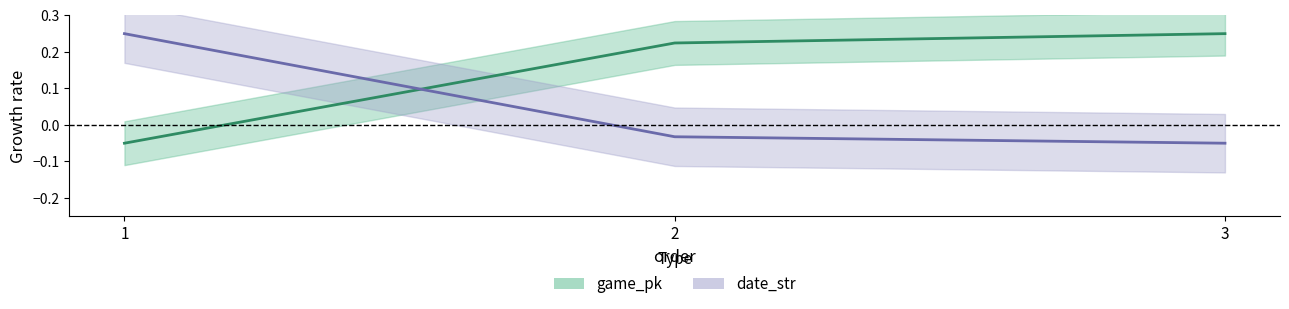

Rank the categories by date_str value from lowest to highest.

3, 2, 1